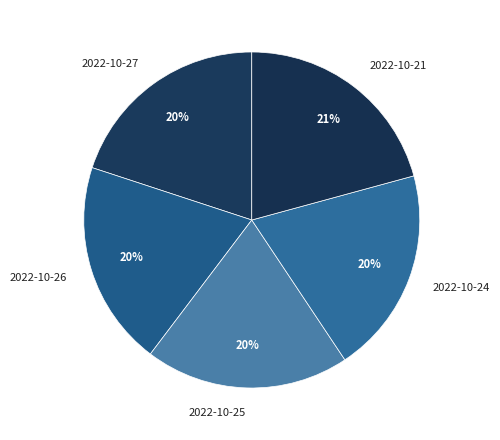

What is the ratio of the value at 2022-10-27 to the value at 2022-10-26?

1.0